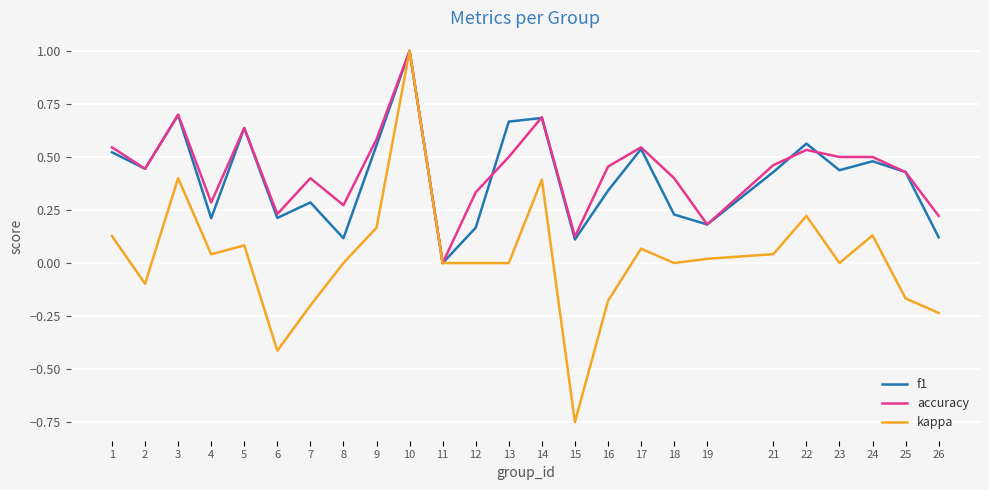

Which series has the largest range (max minus min)?

kappa